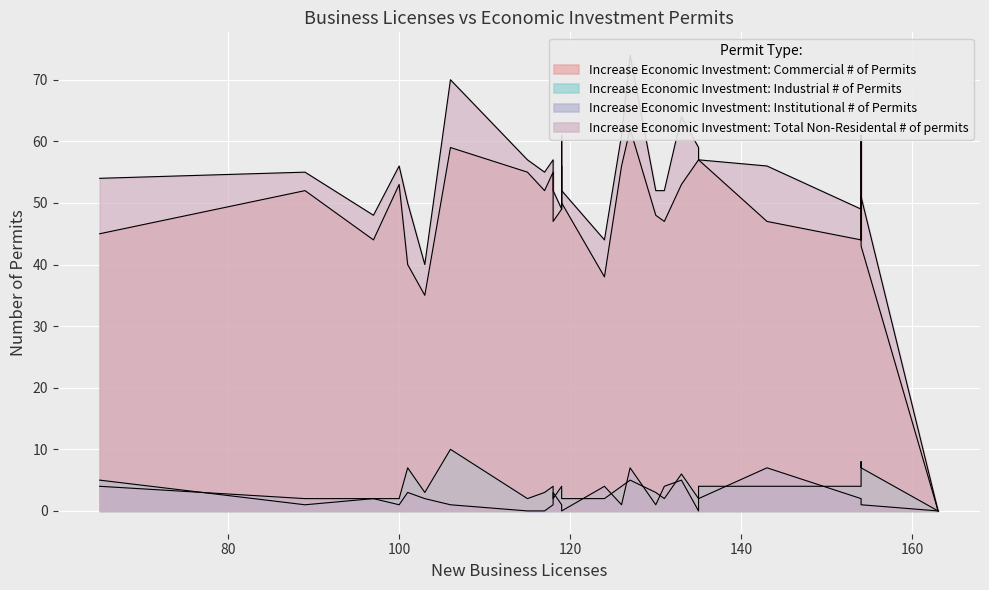

Which series has the widest spread of values?

Increase Economic Investment: Total Non-Residental # of permits